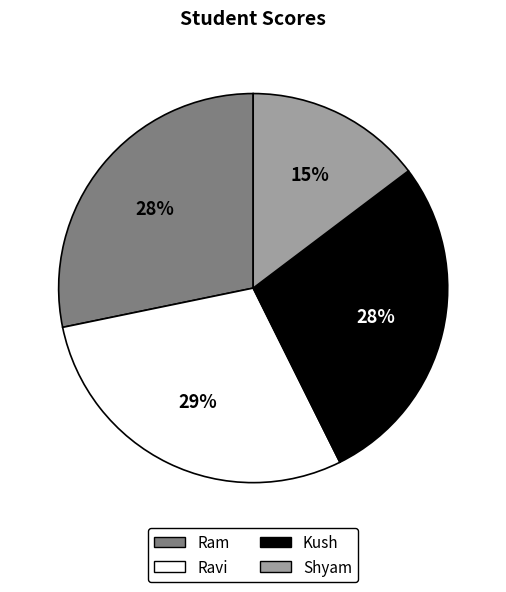

To the nearest percent, what percentage of the pie is Shyam?

15%